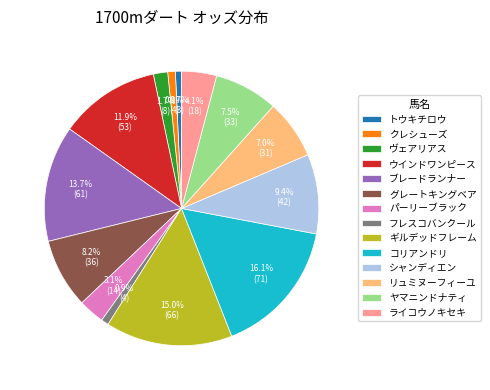

Approximately how many times larger is the value at トウキチロウ compared to ヴェアリアス?

0.4